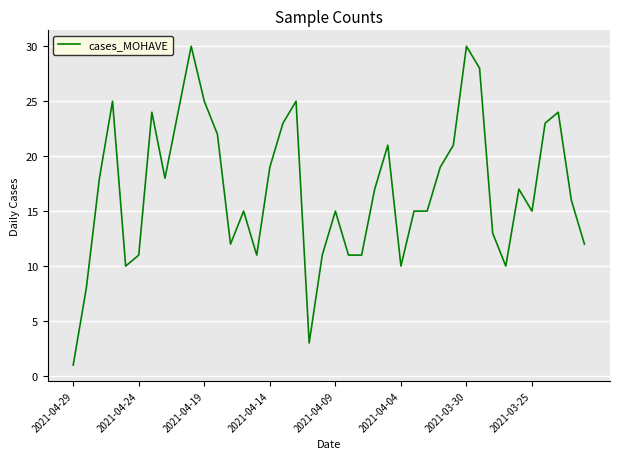

What is the difference between the maximum and minimum values?

29